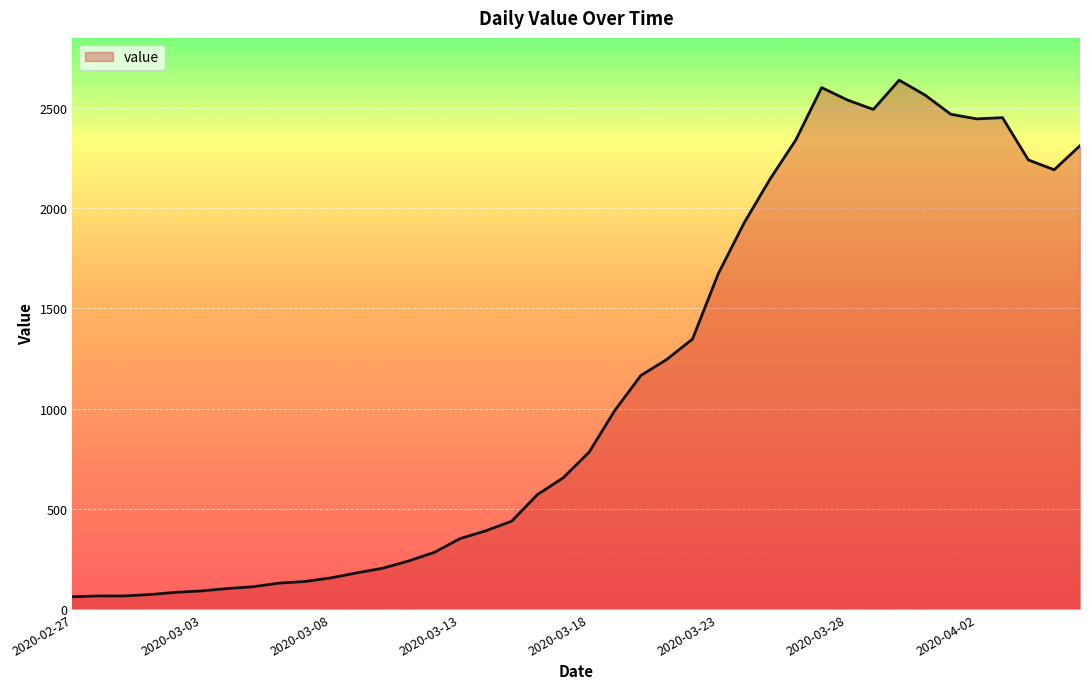

What is the difference between the maximum and minimum values?

2578